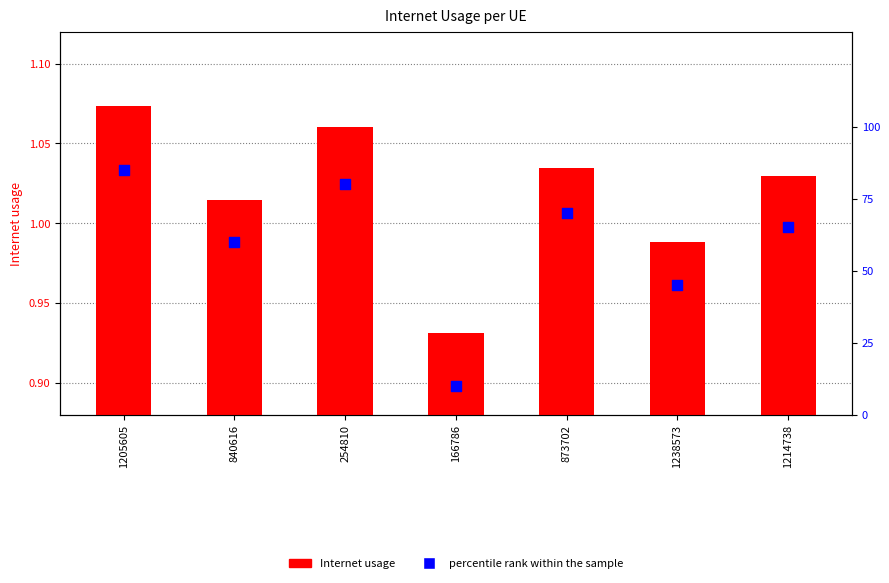

Which series reaches the minimum Y coordinate?

Internet usage